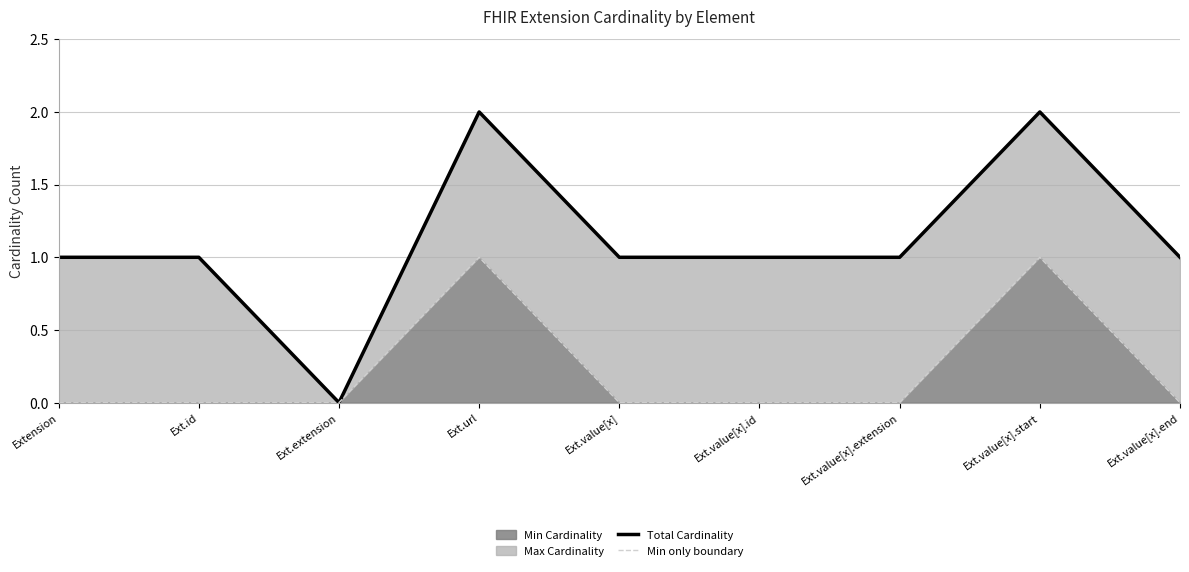

How many interior local peaks does the Total Cardinality series have?

2